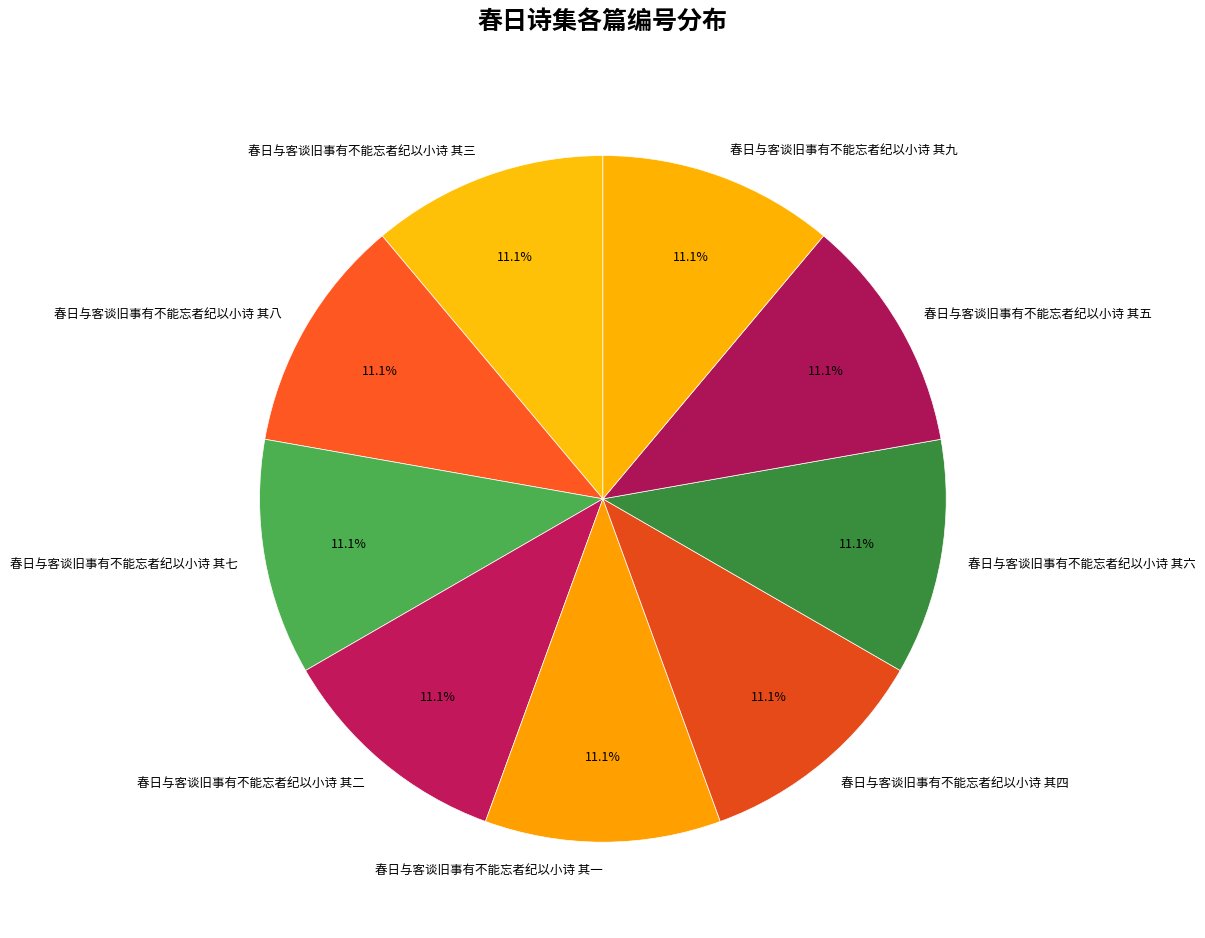

Is it true that 春日与客谈旧事有不能忘者纪以小诗 其四 is 4% of the pie?

False